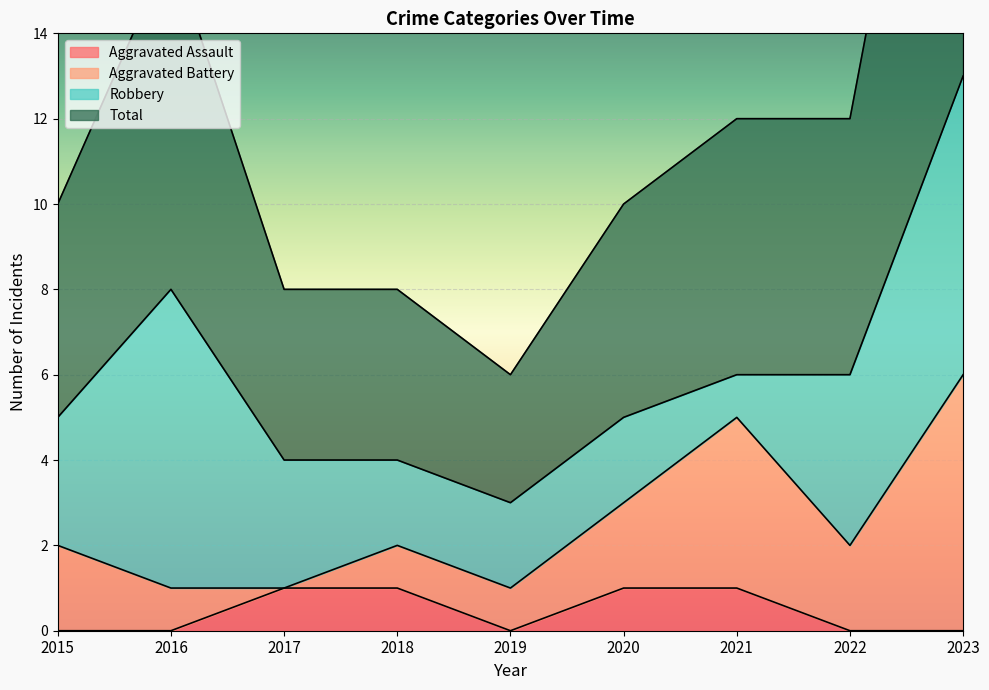

True or false: Aggravated Assault has a value of 0 at 2016.

True